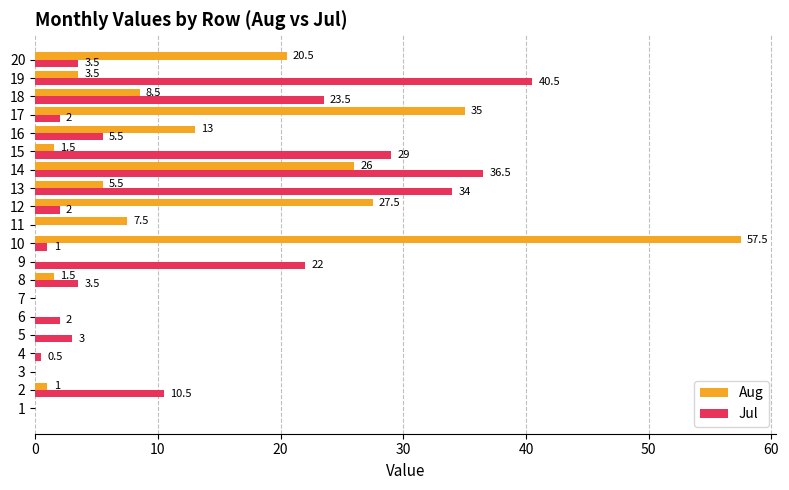

Is it true that Aug equals 37.7 at 11?

False